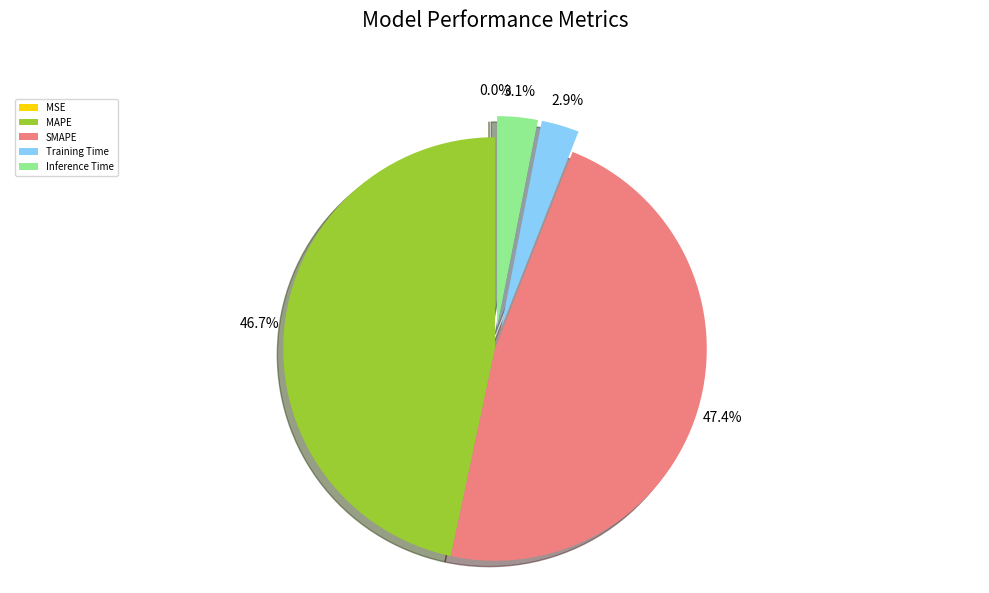

To the nearest percent, what is the average slice percentage?

20%